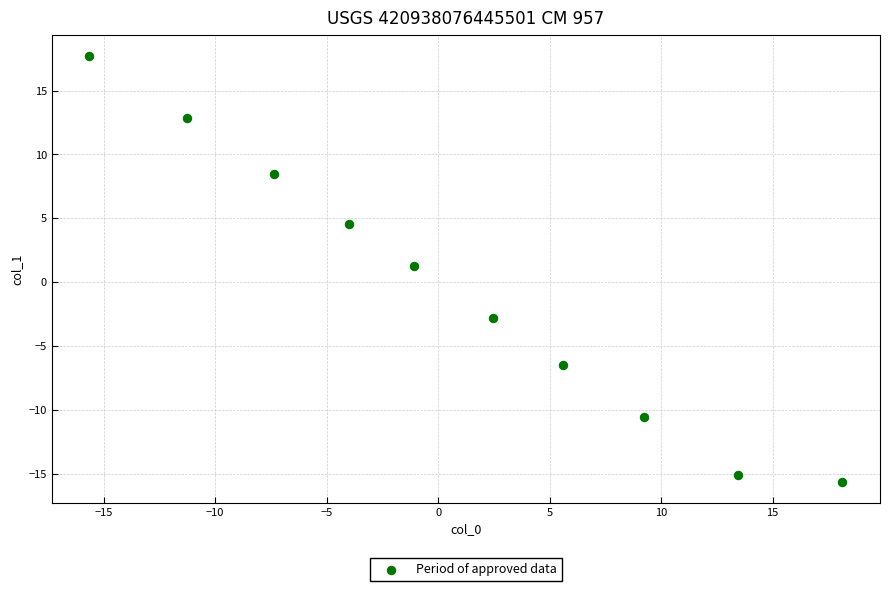

What is the average X value?

1.0